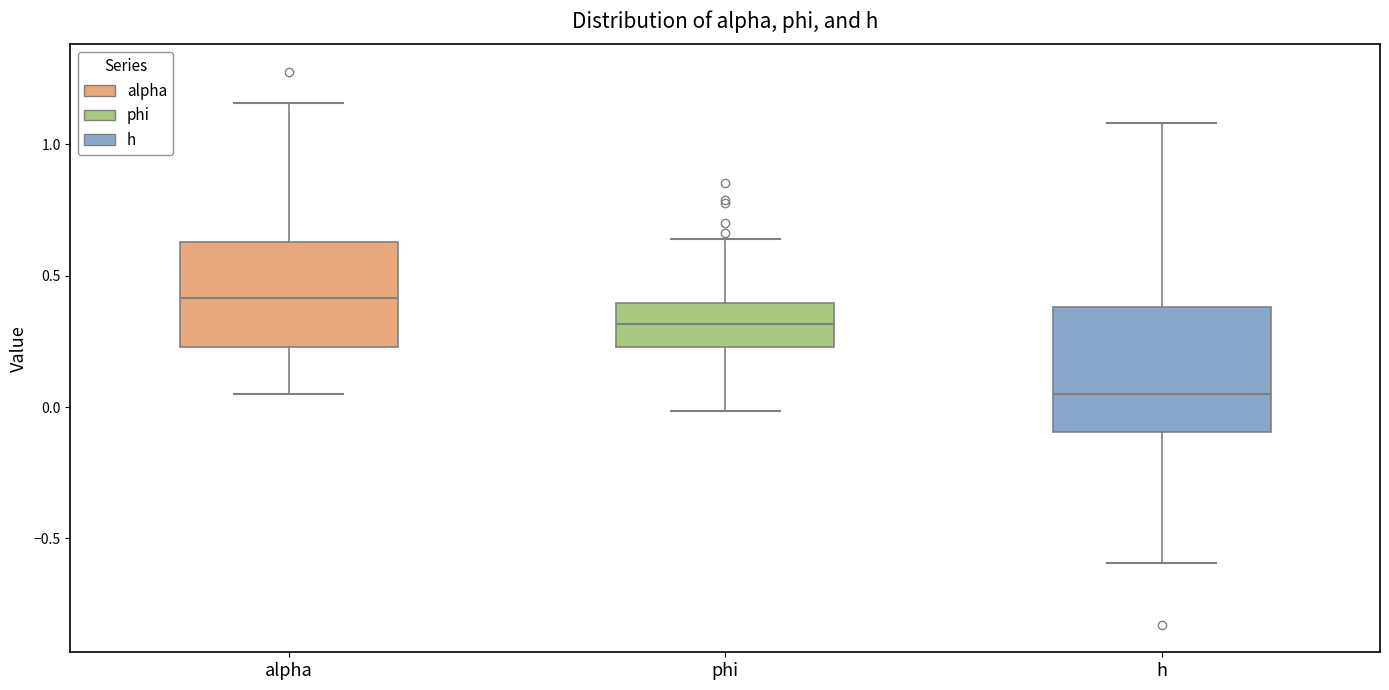

Which box is the tallest, from its lower edge to its upper edge?

h